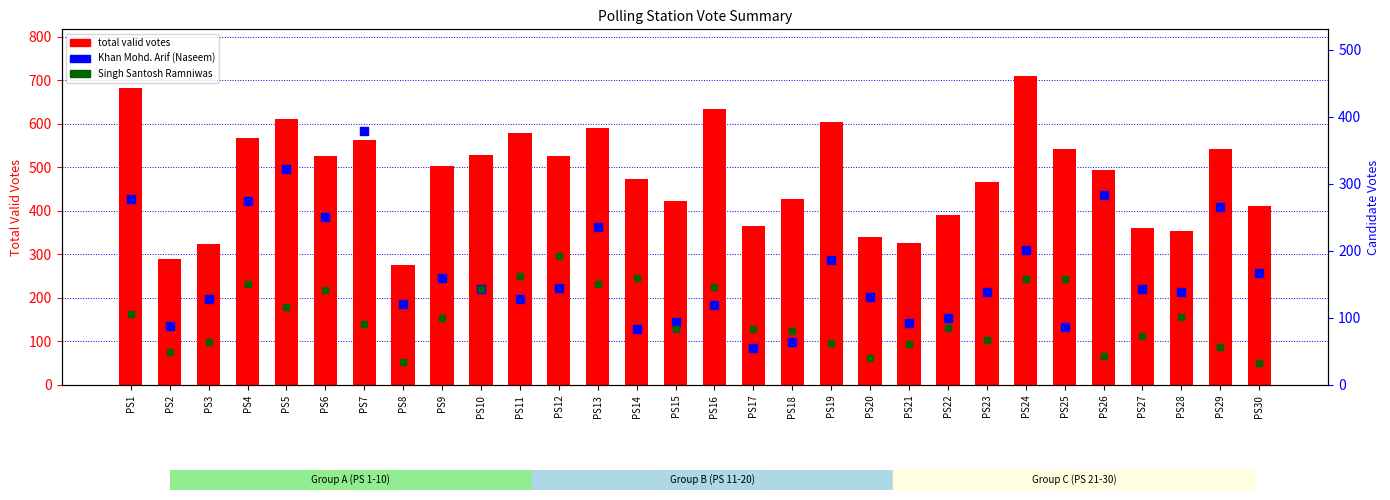

At how many categories does at least one series exceed 669?

2